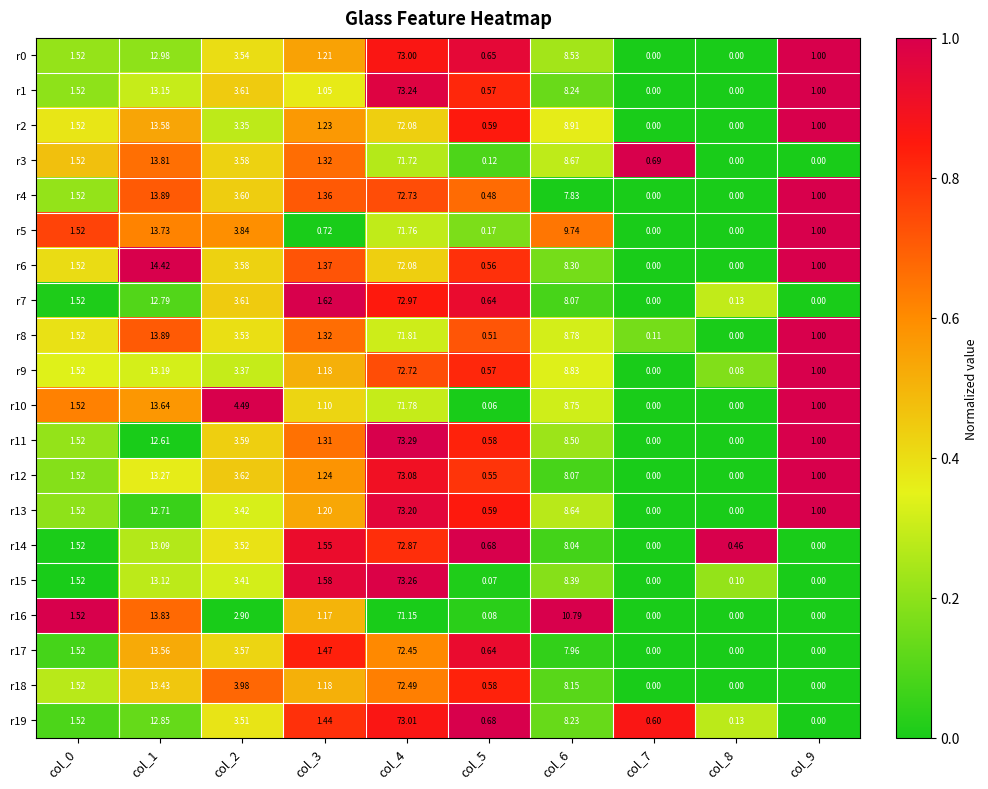

What is the total value across all series at col_1?

267.5